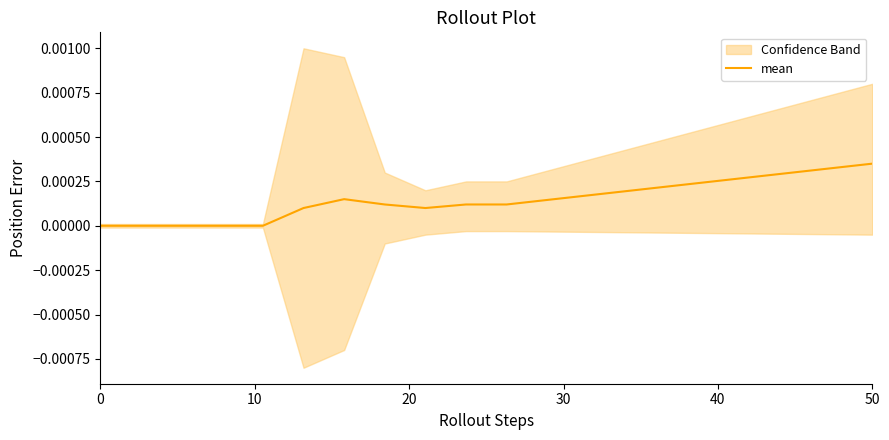

Does the chart have visible grid lines?

No